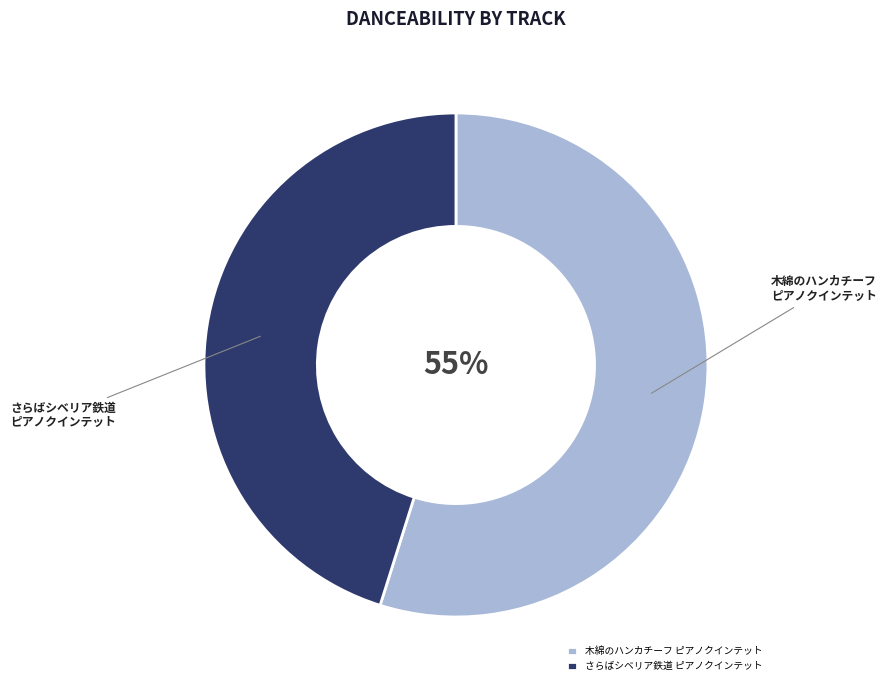

To the nearest percent, what is the difference between the largest and smallest slice percentages?

10%